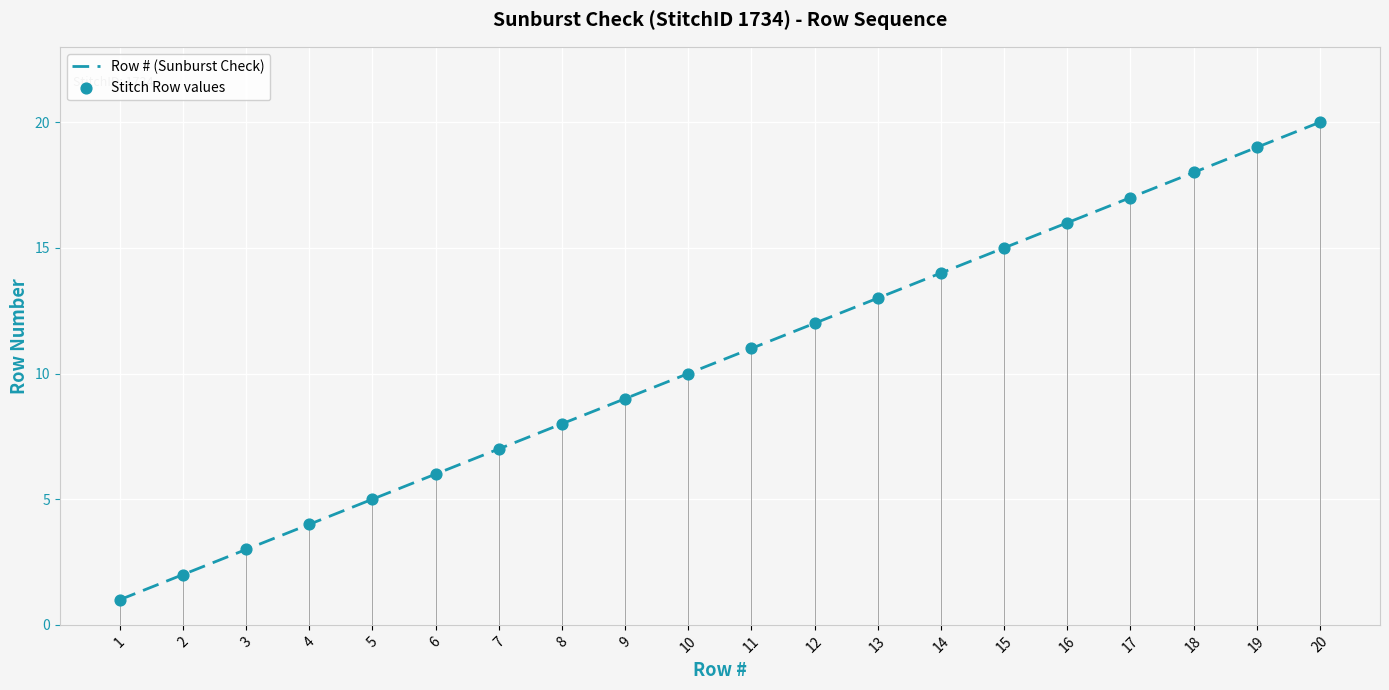

List the labels in order of value, largest first.

20, 19, 18, 17, 16, 15, 14, 13, 12, 11, 10, 9, 8, 7, 6, 5, 4, 3, 2, 1